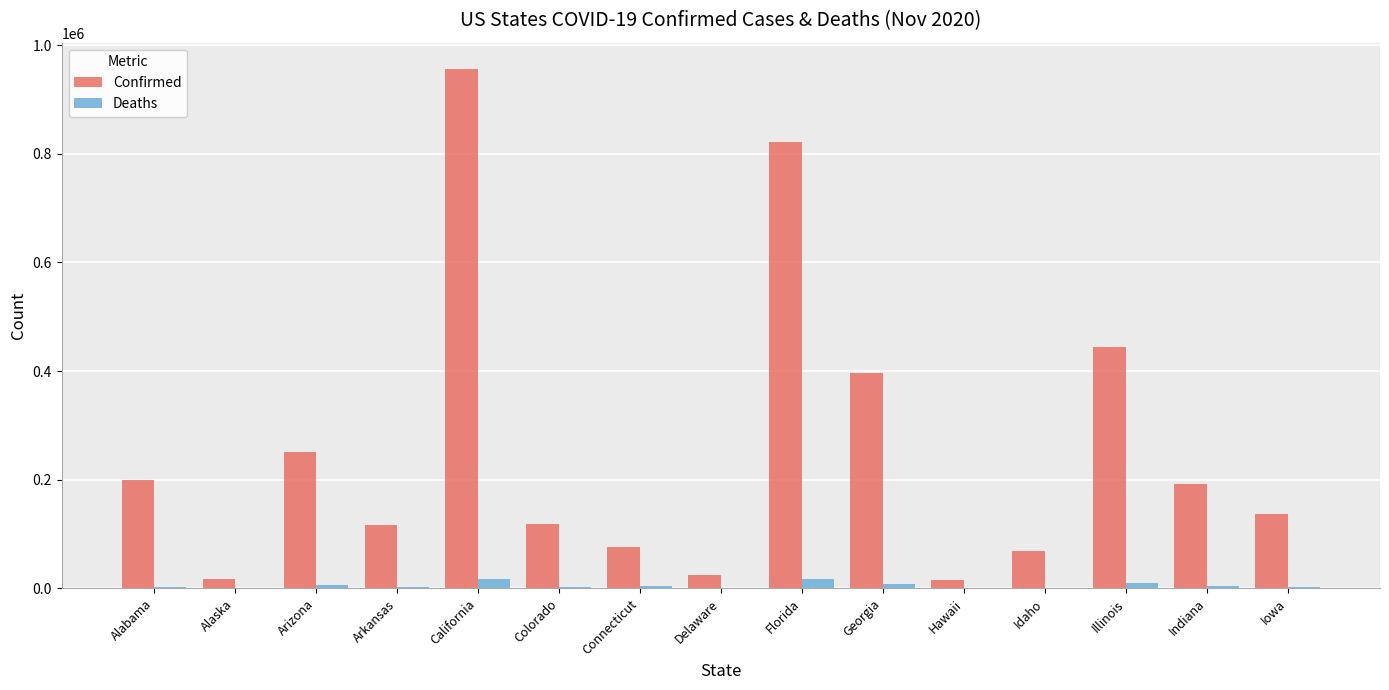

At which label is Confirmed closest to 485996?

Illinois